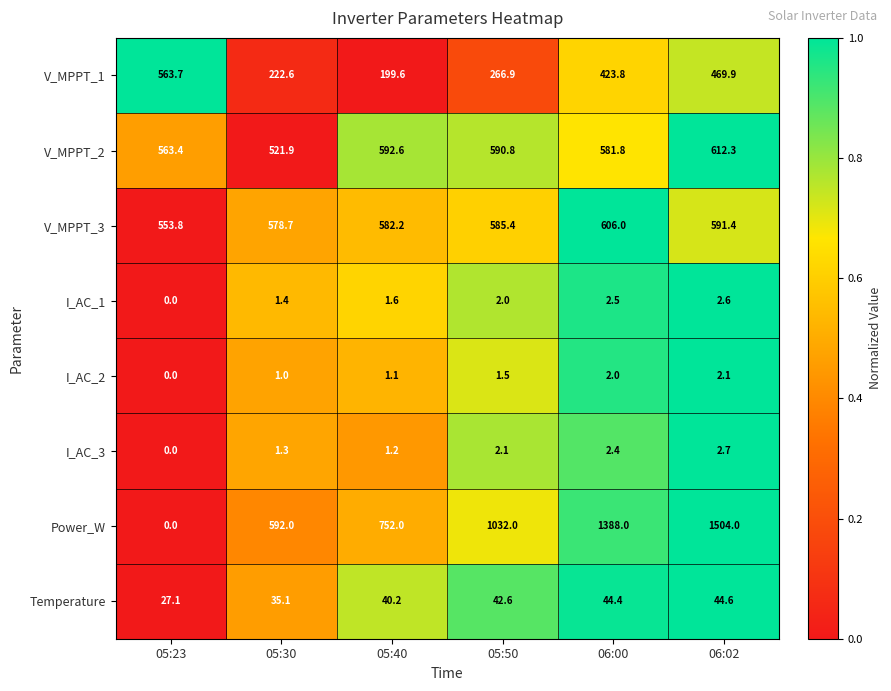

Which series has the largest range (max minus min)?

Power_W